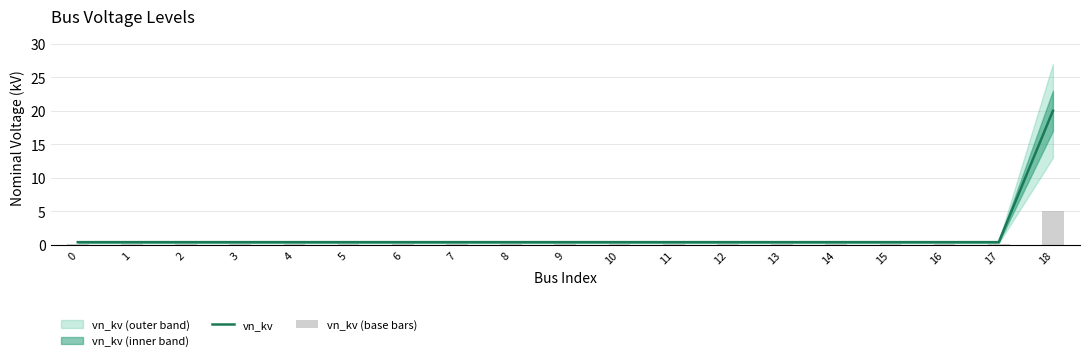

The vn_kv series shows 0.4 at 16. True or false?

True